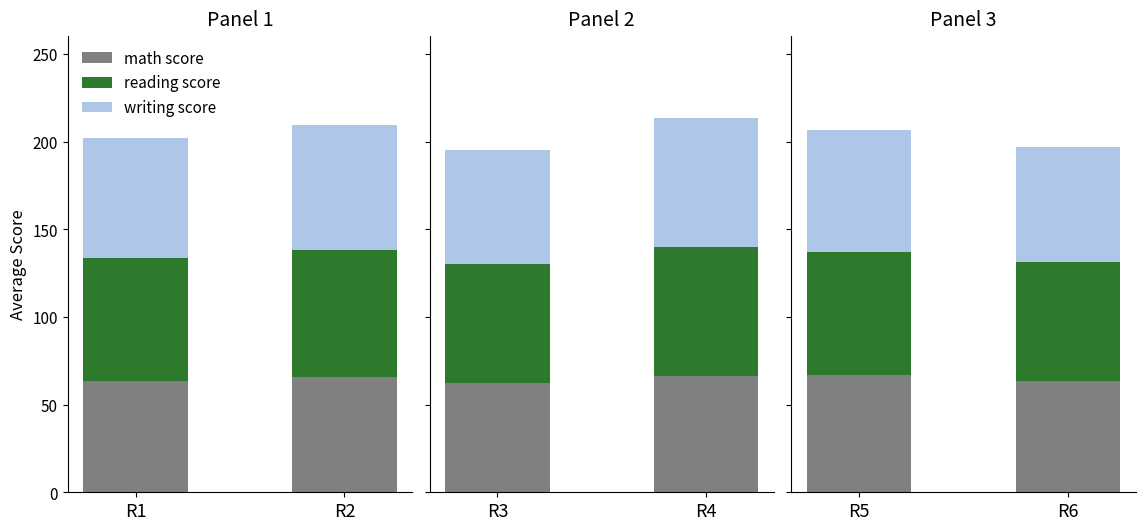

List the series in order of their overall mean, highest first.

reading score, writing score, math score